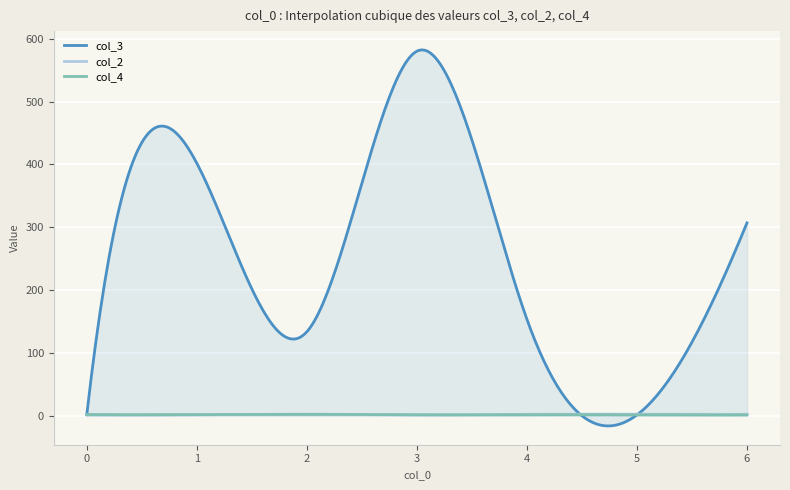

How many lines are shown in the chart?

3